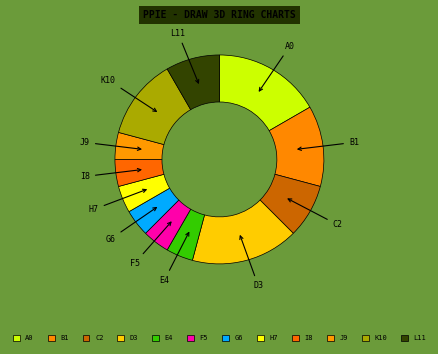

How many slices are in this pie chart?

12